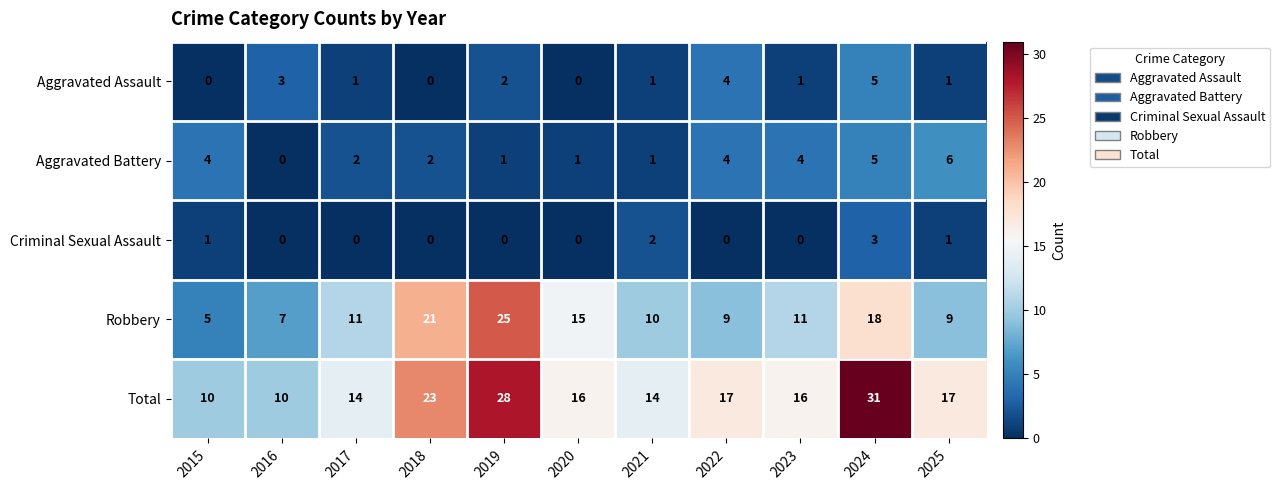

Where is Aggravated Assault nearest to the value 2?

2019